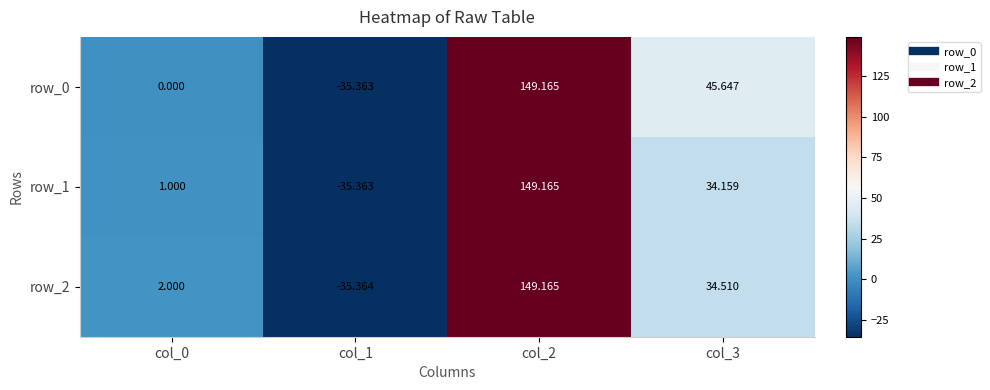

What is the highest value of the row_2 series?

149.2